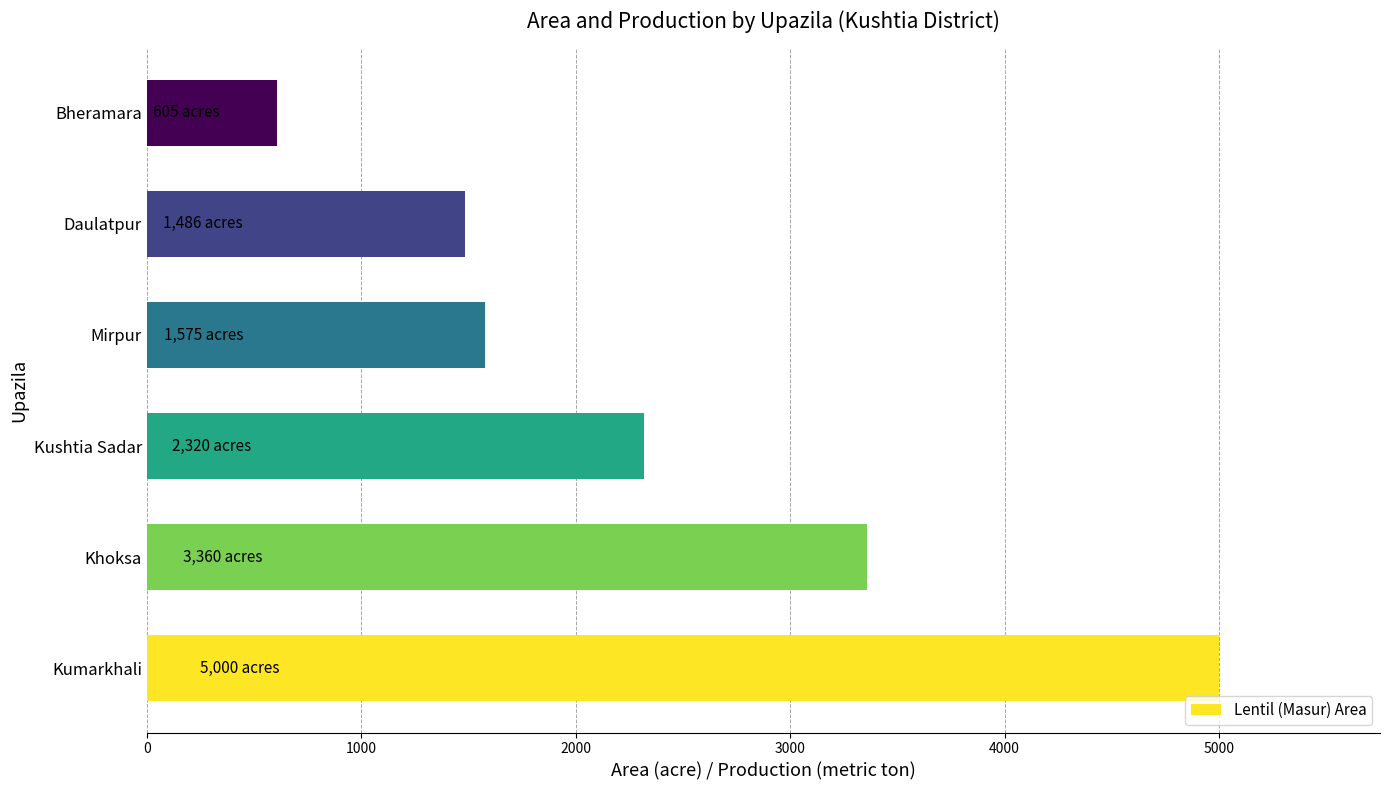

What is the minimum value shown in the chart?

605